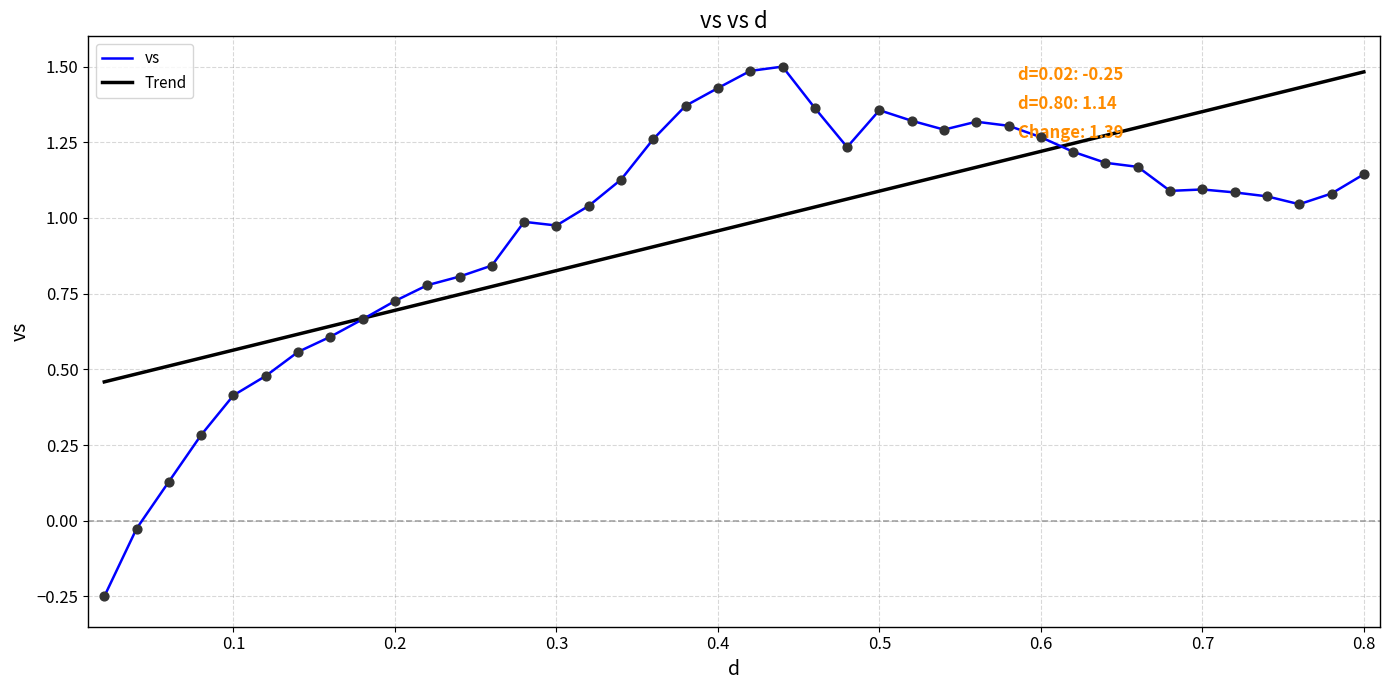

Which series has the largest range (max minus min)?

vs